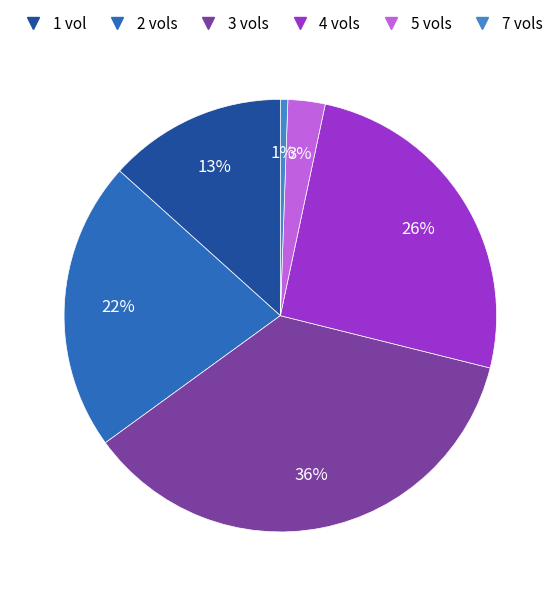

Rank the categories by value from lowest to highest.

7 vols, 5 vols, 1 vol, 2 vols, 4 vols, 3 vols